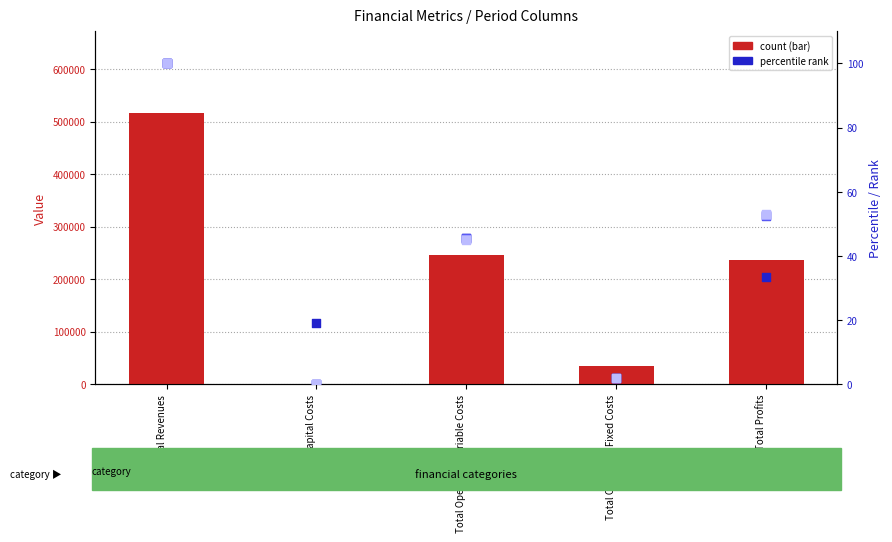

Which series reaches the maximum Y coordinate?

col_2 (bar)